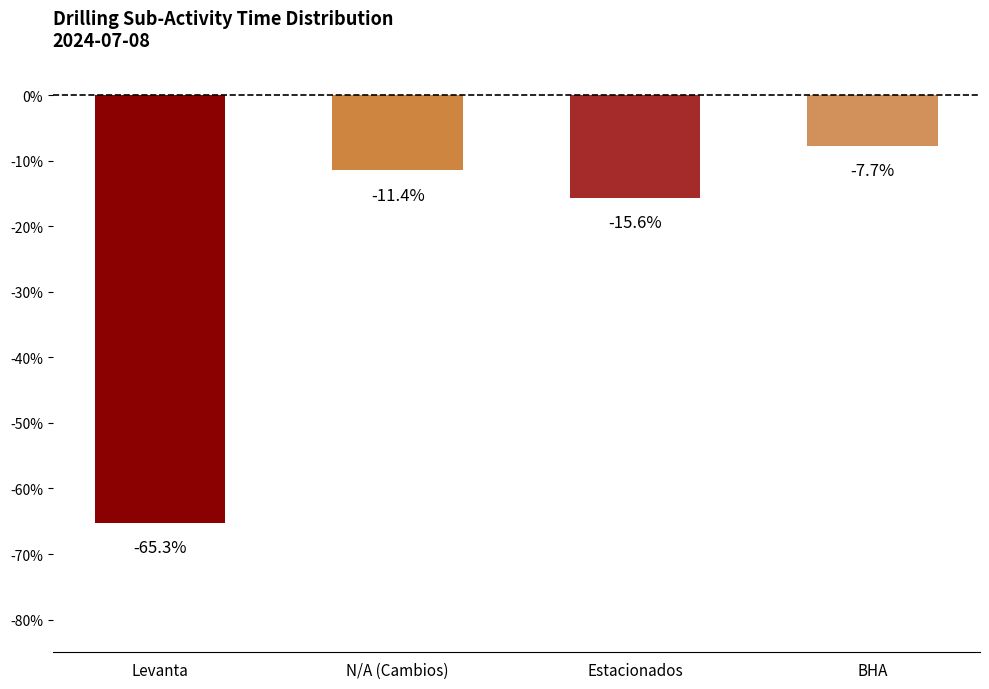

Reading right to left, extract all data points from this chart.

-7.7	-15.6	-11.4	-65.3